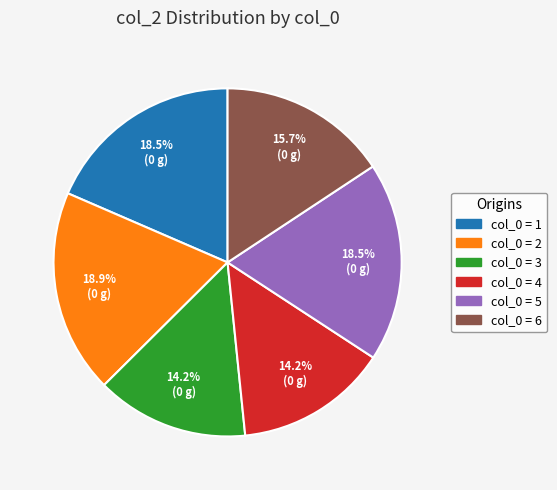

Is there any slice that represents more than half of the pie?

No